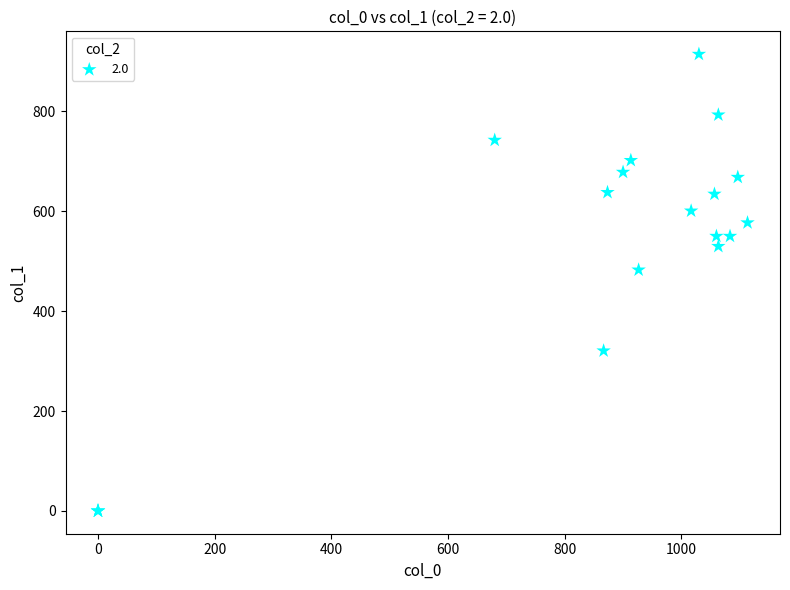

What Y value in the scatter plot is closest to 457?

482.6